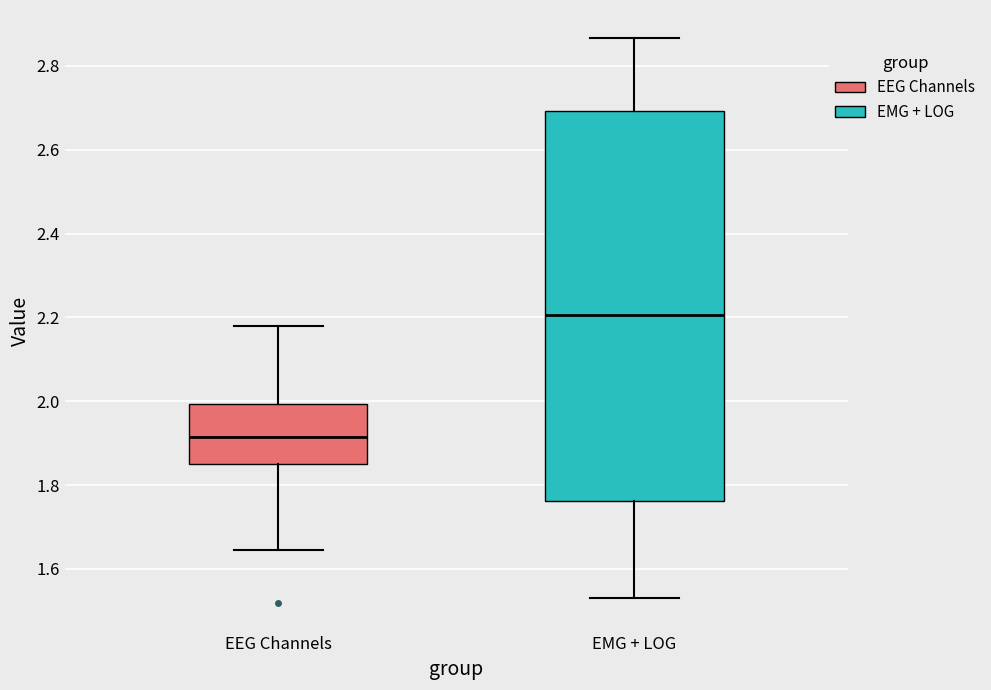

Reading left to right, transcribe this box plot: for each box, give where its median line is, the range the box spans, and where its two whiskers end, as read against the y-axis. The values are not printed on the chart, so give them approximately, as read against the axis.

EEG Channels: median 1.92, box 1.86 to 2.00, whiskers 1.64 to 2.18
EMG + LOG: median 2.20, box 1.76 to 2.70, whiskers 1.54 to 2.86